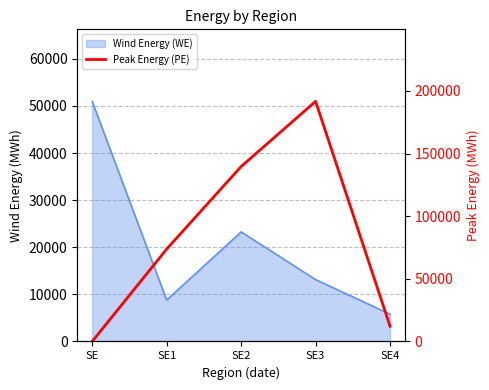

What is the difference between the second highest and minimum values?

139674